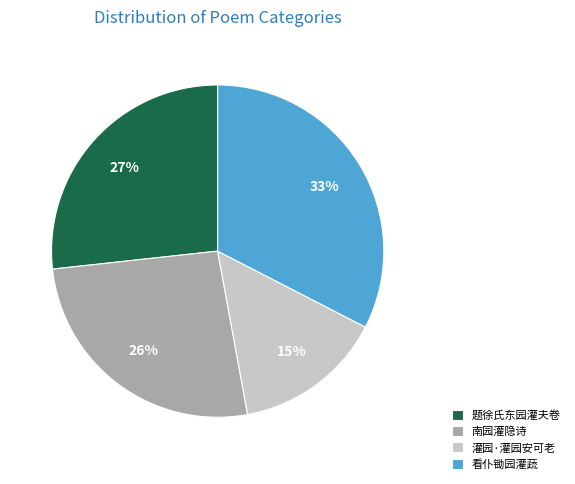

Count the number of slices in the pie.

4